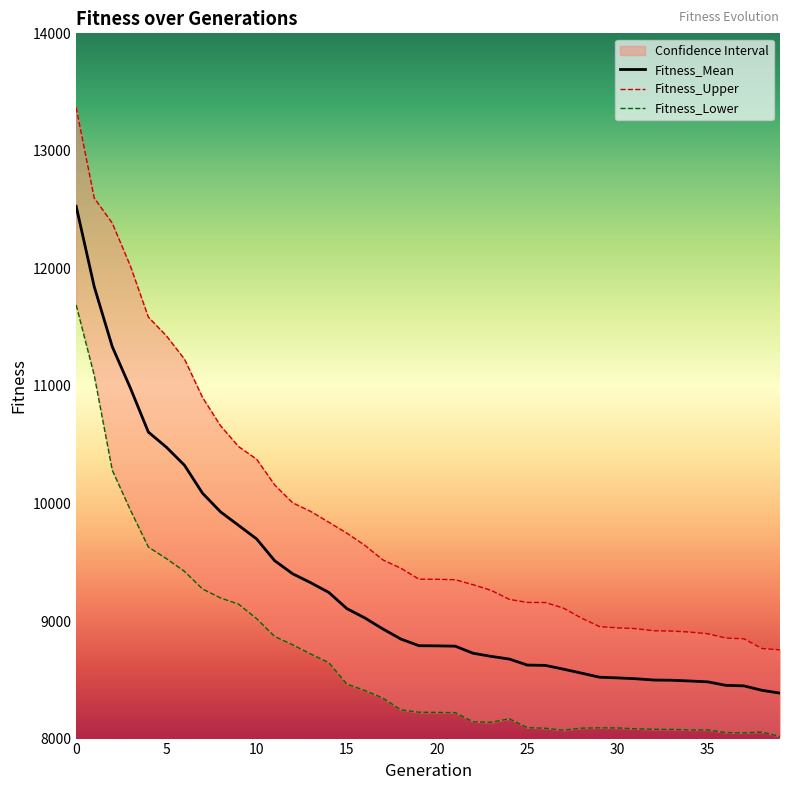

True or false: Fitness_Upper and Fitness_Lower cross at least once.

False